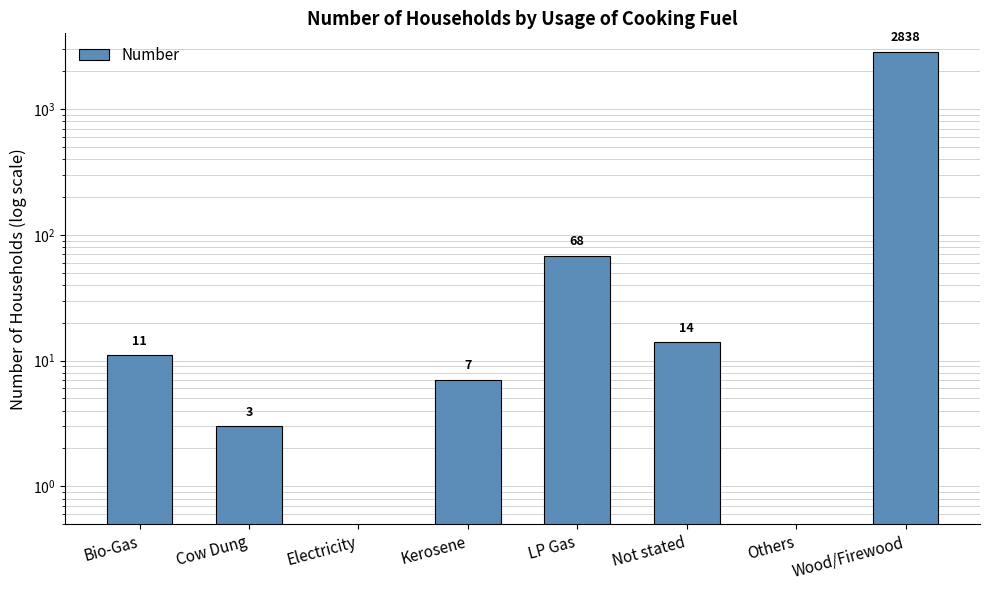

Approximately how many times larger is the value at Kerosene compared to Not stated?

0.5